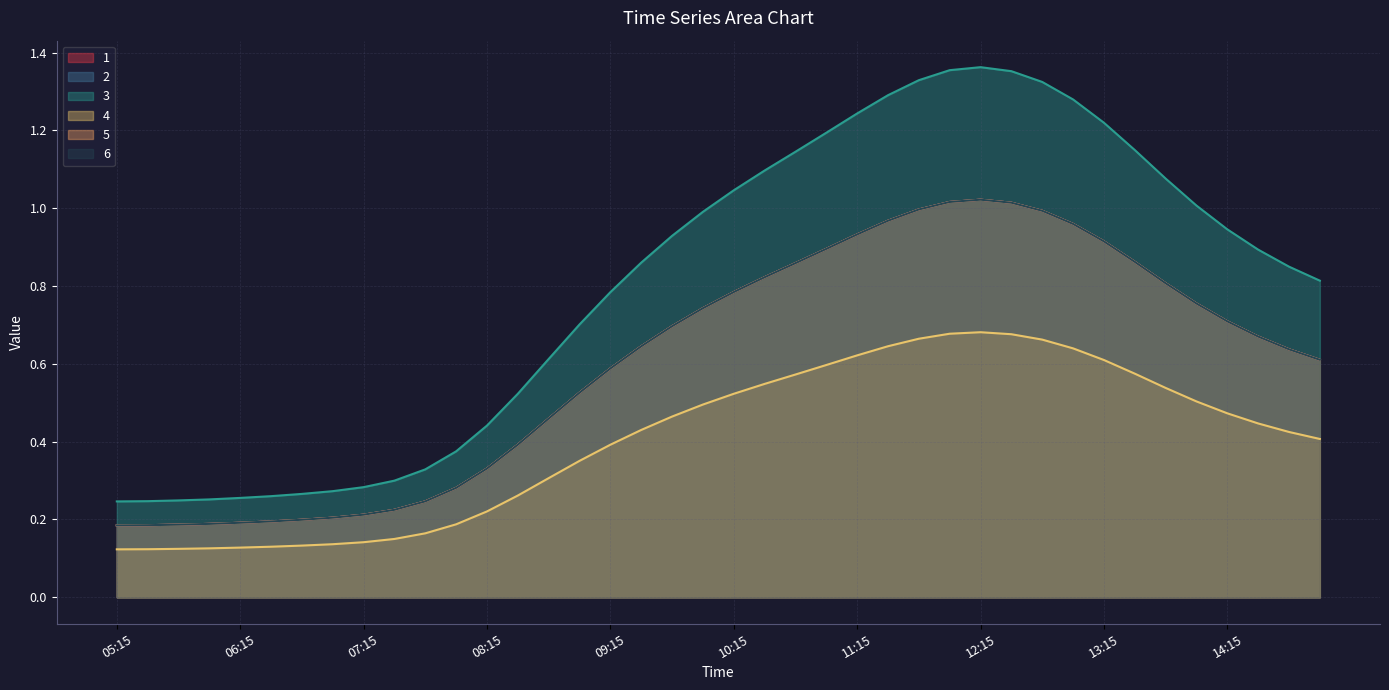

Reading left to right, transcribe all the data shown in this chart.

1: 0.2	0.2	0.2	0.2	0.2	0.2	0.2	0.2	0.2	0.2	0.2	0.3	0.3	0.4	0.5	0.5	0.6	0.6	0.7	0.7	0.8	0.8	0.9	0.9	0.9	1.0	1.0	1.0	1.0	1.0	1.0	1.0	0.9	0.9	0.8	0.8	0.7	0.7	0.6	0.6
2: 0.2	0.2	0.2	0.2	0.2	0.2	0.2	0.2	0.2	0.2	0.2	0.3	0.3	0.4	0.5	0.5	0.6	0.6	0.7	0.7	0.8	0.8	0.9	0.9	0.9	1.0	1.0	1.0	1.0	1.0	1.0	1.0	0.9	0.9	0.8	0.8	0.7	0.7	0.6	0.6
3: 0.2	0.2	0.2	0.3	0.3	0.3	0.3	0.3	0.3	0.3	0.3	0.4	0.4	0.5	0.6	0.7	0.8	0.9	0.9	1.0	1.0	1.1	1.1	1.2	1.2	1.3	1.3	1.4	1.4	1.4	1.3	1.3	1.2	1.1	1.1	1.0	0.9	0.9	0.8	0.8
4: 0.1	0.1	0.1	0.1	0.1	0.1	0.1	0.1	0.1	0.1	0.2	0.2	0.2	0.3	0.3	0.4	0.4	0.4	0.5	0.5	0.5	0.5	0.6	0.6	0.6	0.6	0.7	0.7	0.7	0.7	0.7	0.6	0.6	0.6	0.5	0.5	0.5	0.4	0.4	0.4
5: 0.2	0.2	0.2	0.2	0.2	0.2	0.2	0.2	0.2	0.2	0.2	0.3	0.3	0.4	0.5	0.5	0.6	0.6	0.7	0.7	0.8	0.8	0.9	0.9	0.9	1.0	1.0	1.0	1.0	1.0	1.0	1.0	0.9	0.9	0.8	0.8	0.7	0.7	0.6	0.6
6: 0.2	0.2	0.2	0.2	0.2	0.2	0.2	0.2	0.2	0.2	0.2	0.3	0.3	0.4	0.5	0.5	0.6	0.6	0.7	0.7	0.8	0.8	0.9	0.9	0.9	1.0	1.0	1.0	1.0	1.0	1.0	1.0	0.9	0.9	0.8	0.8	0.7	0.7	0.6	0.6